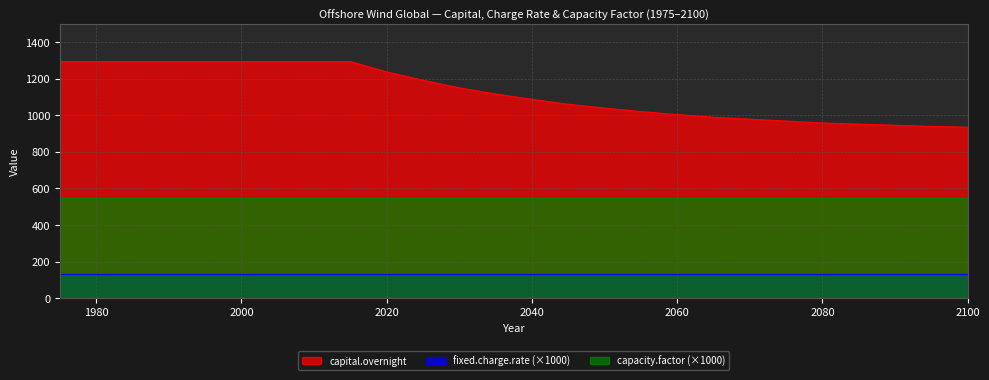

True or false: capital.overnight and capacity.factor cross at least once.

False